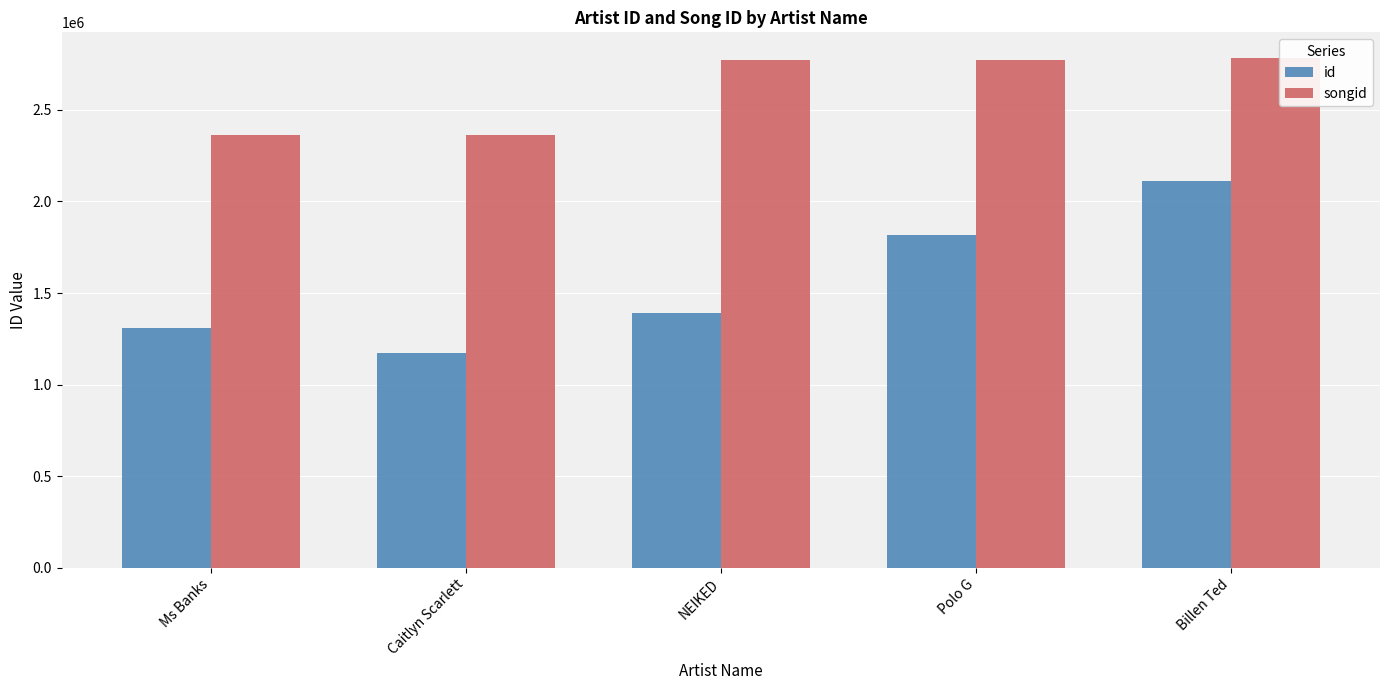

What is the label of the 4th bar from the right?

Caitlyn Scarlett